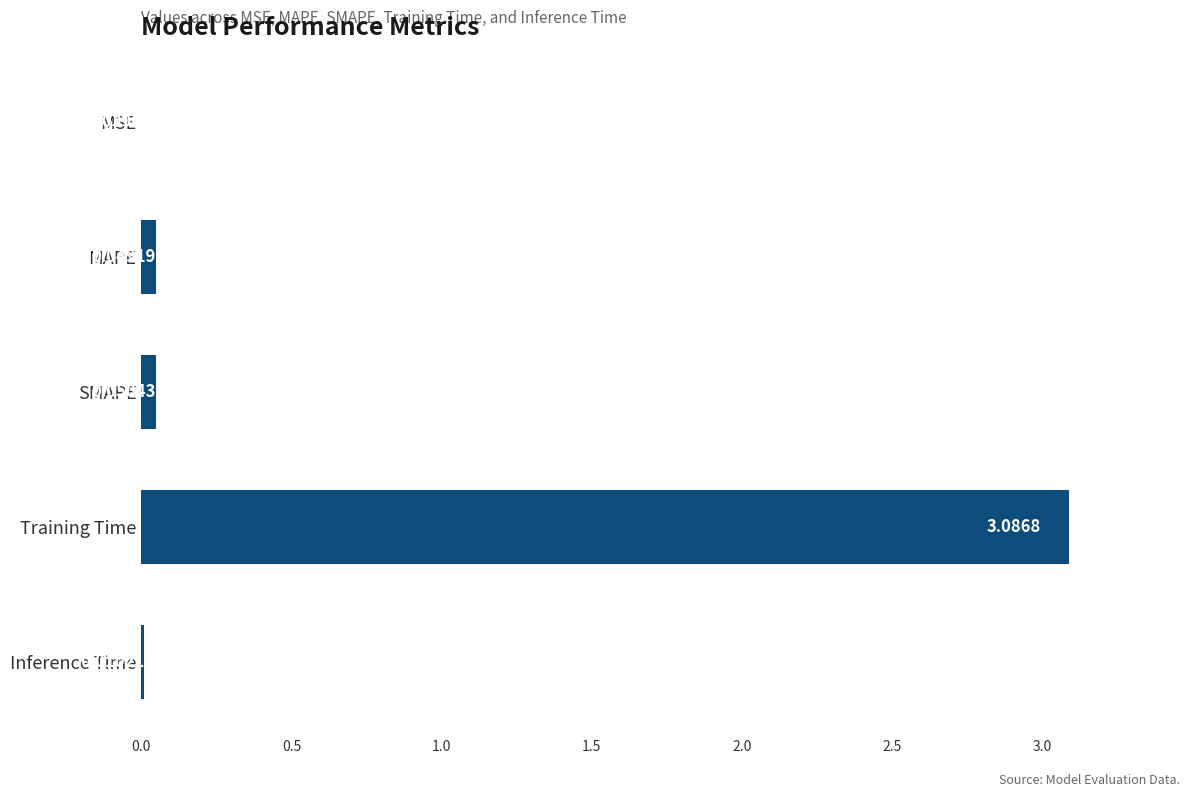

Which category has the highest value across all series?

Training Time